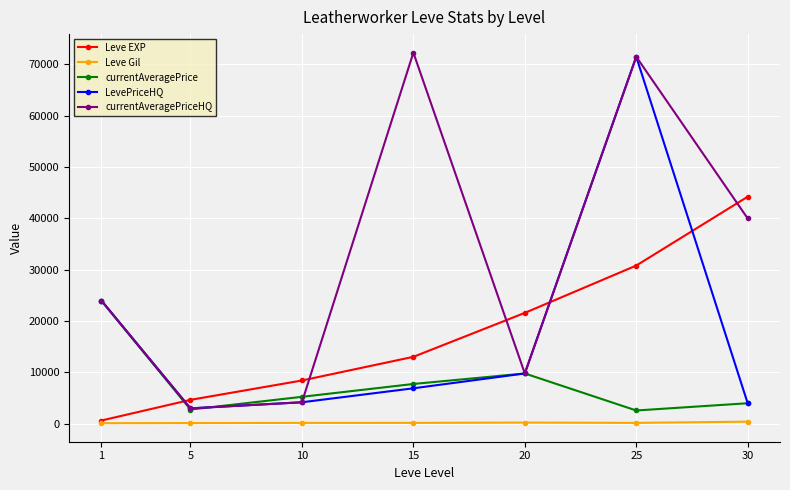

Which series has the largest total across all categories?

currentAveragePriceHQ